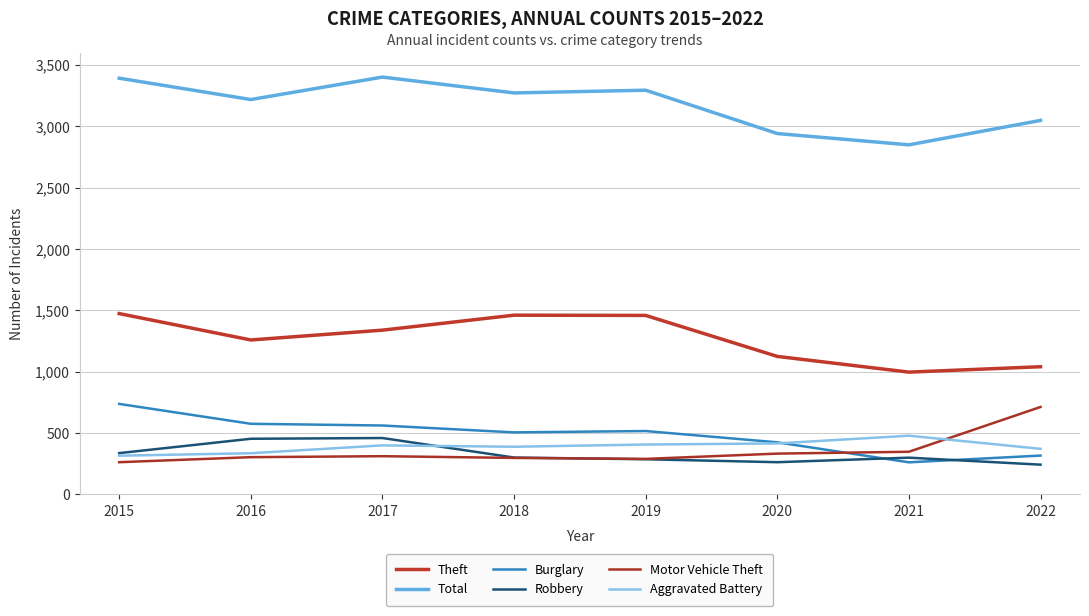

The Burglary series shows 562 at 2017. True or false?

True